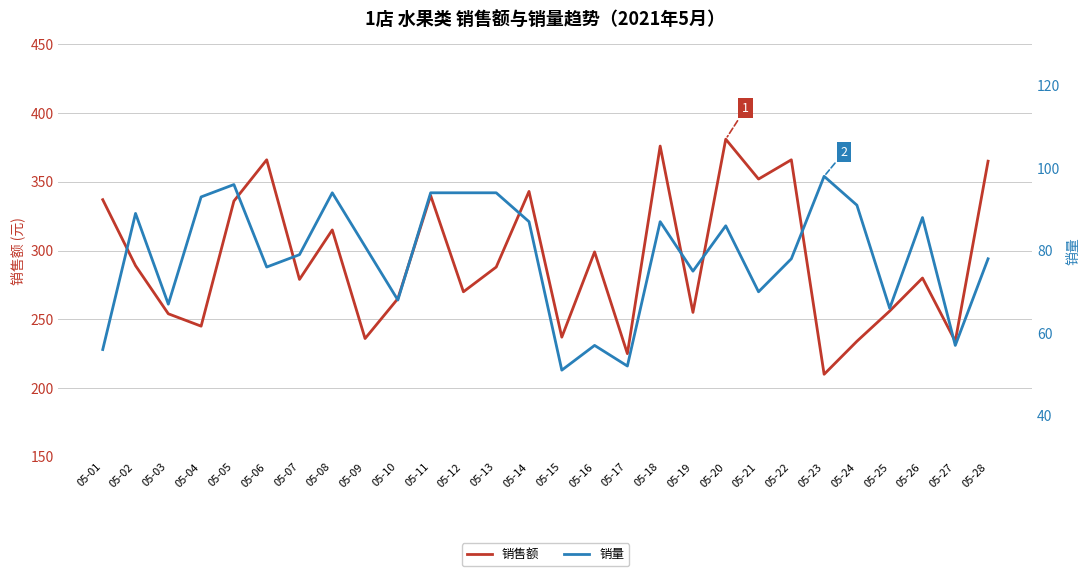

Which series has the largest range (max minus min)?

销售额